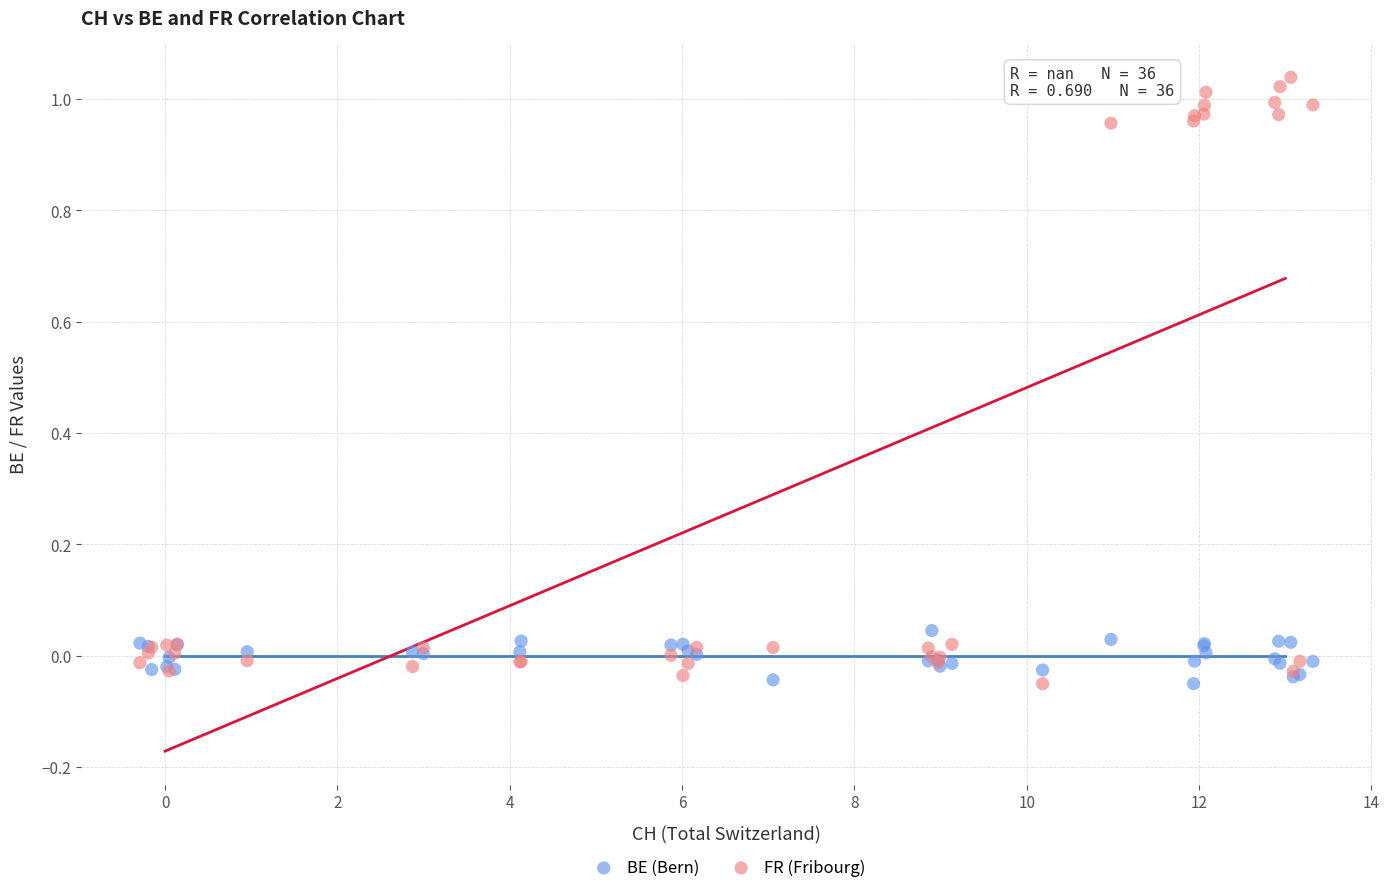

Which series contains the highest Y value?

FR (Fribourg)